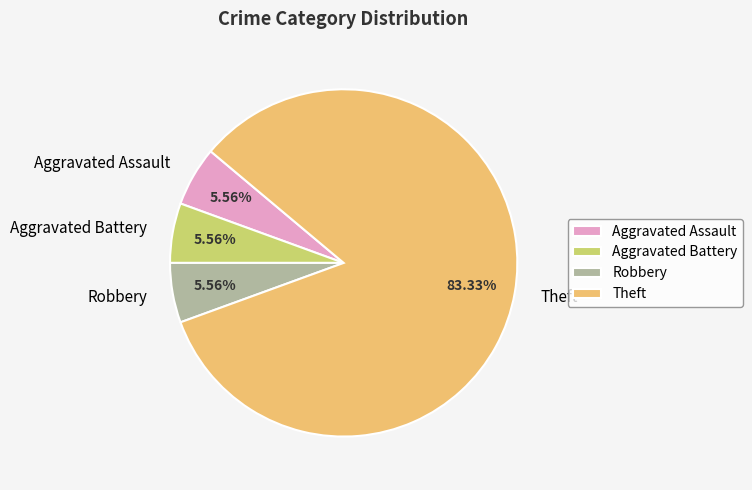

Is there any slice that represents more than half of the pie?

Yes